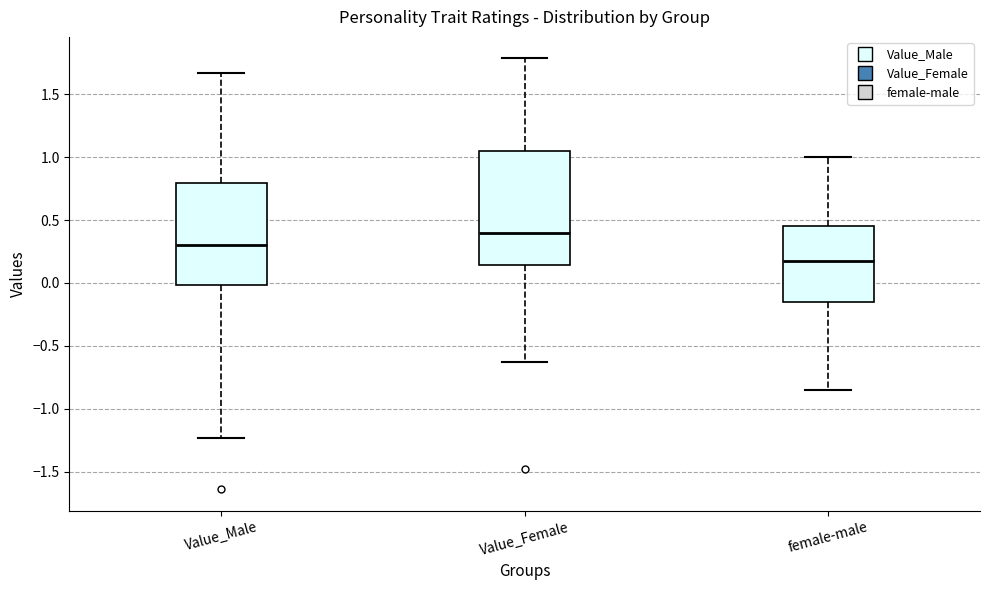

Where does the upper whisker of the box for Value_Female end on the y-axis? The values are not printed on the chart, so give them approximately, as read against the axis.

1.80